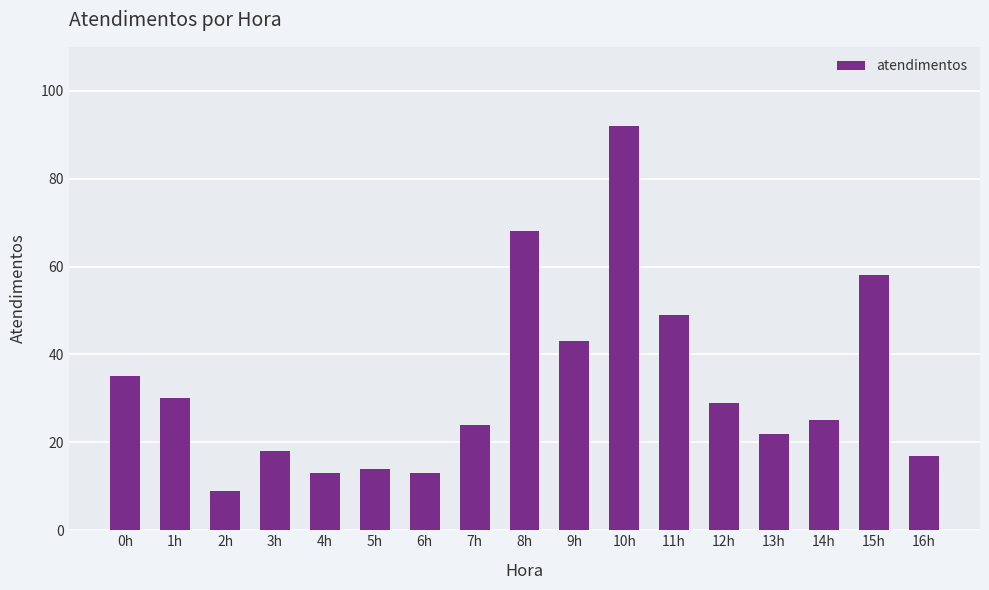

Reading right to left, list all the values displayed in this chart.

17	58	25	22	29	49	92	43	68	24	13	14	13	18	9	30	35